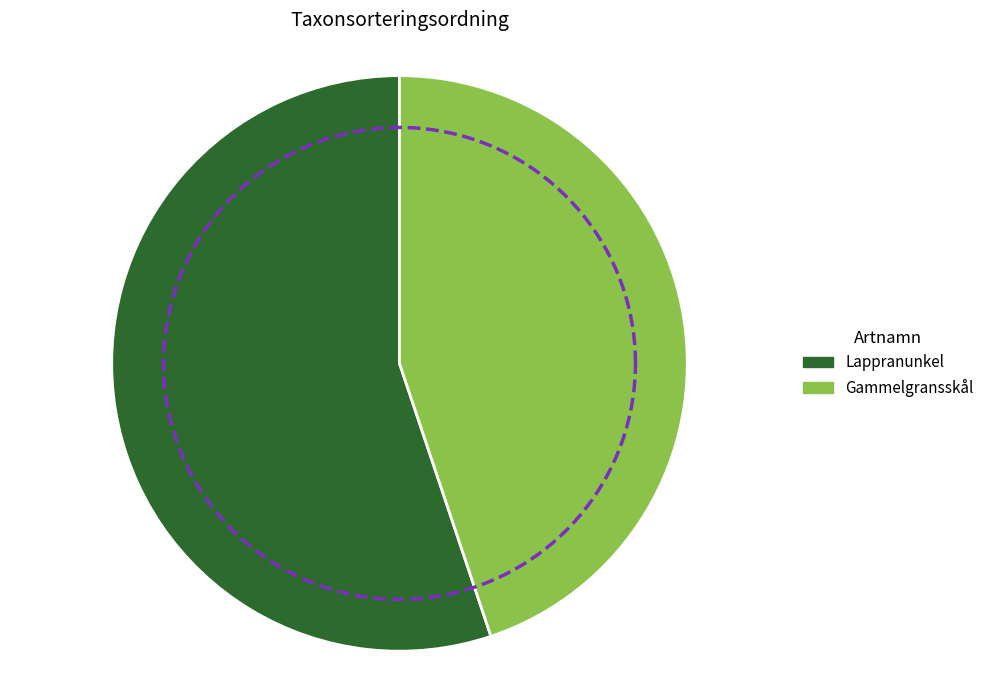

How many slices are in this pie chart?

2